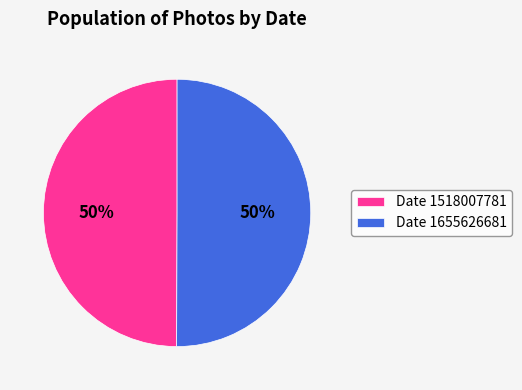

To the nearest percent, what is the average slice percentage?

50%